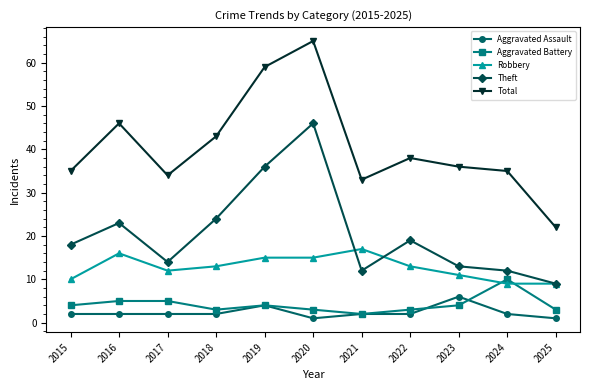

Which series has the largest total across all categories?

Total